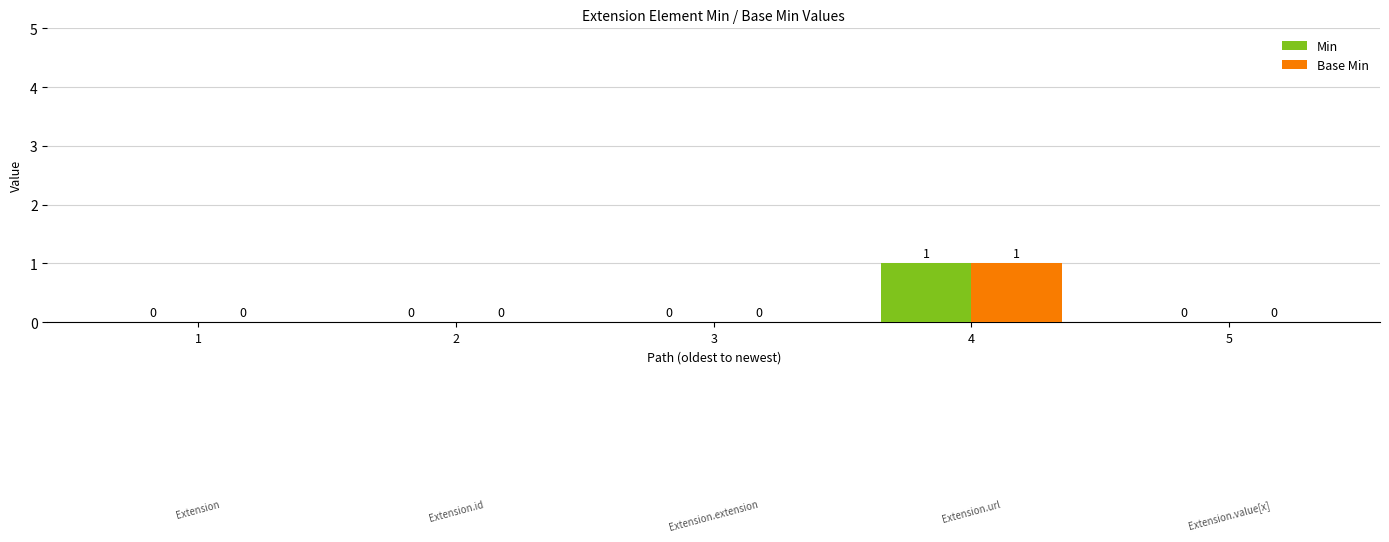

Which category has the highest value in the Base Min series?

4